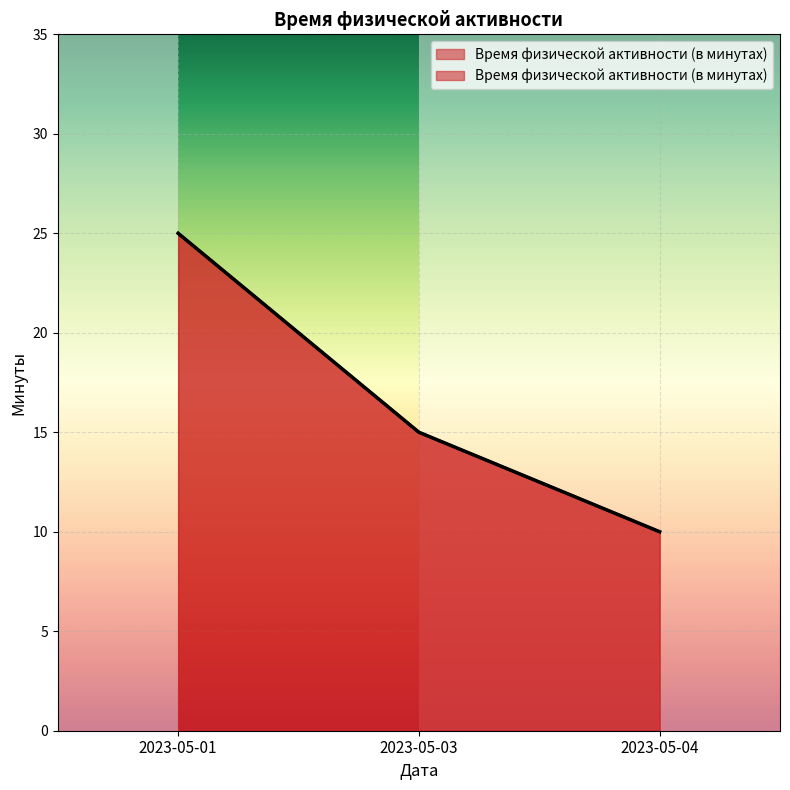

How many lines are shown in the chart?

1